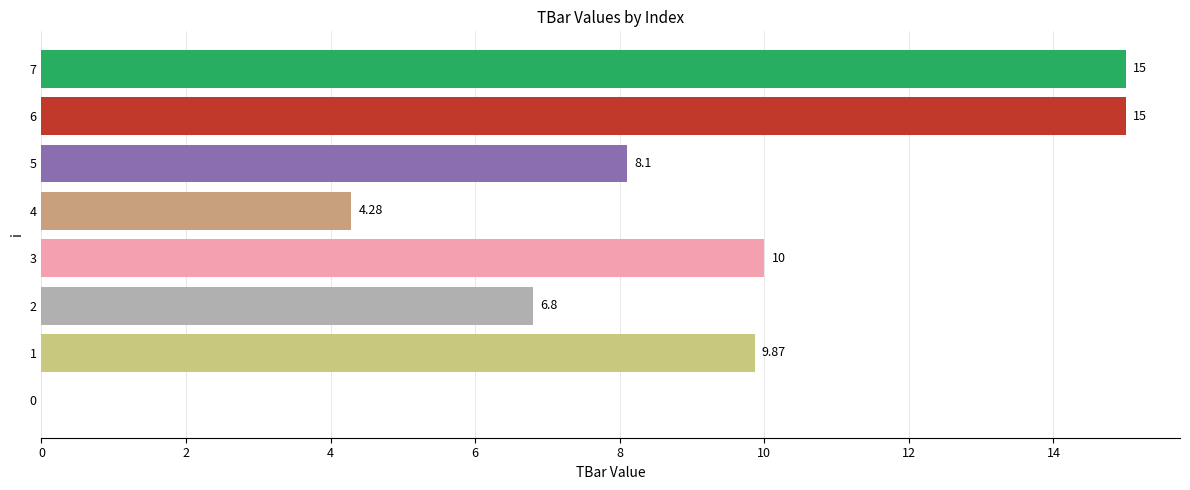

What is the change in value from 0 to 7?

+15.0